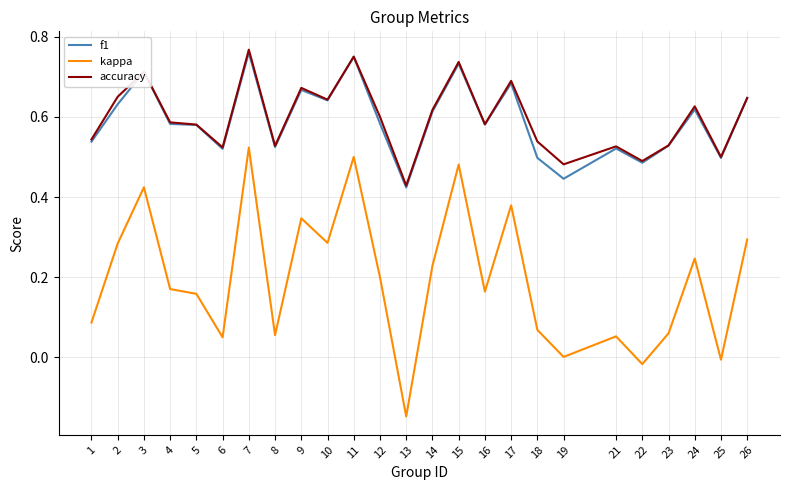

True or false: kappa and accuracy intersect in this chart.

False